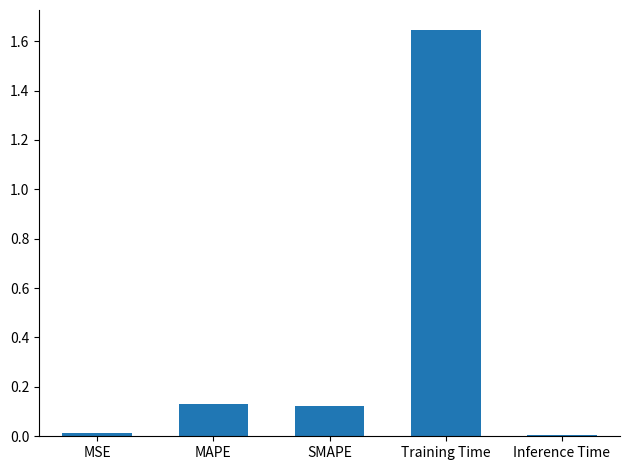

The value at Inference Time is 0.0. True or false?

True